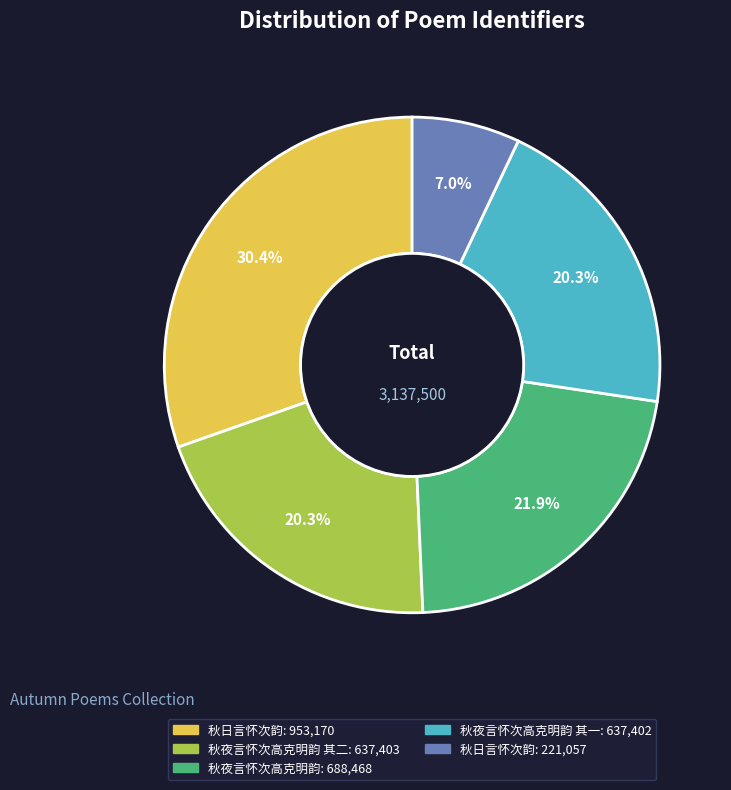

Is there a majority slice in this chart?

No